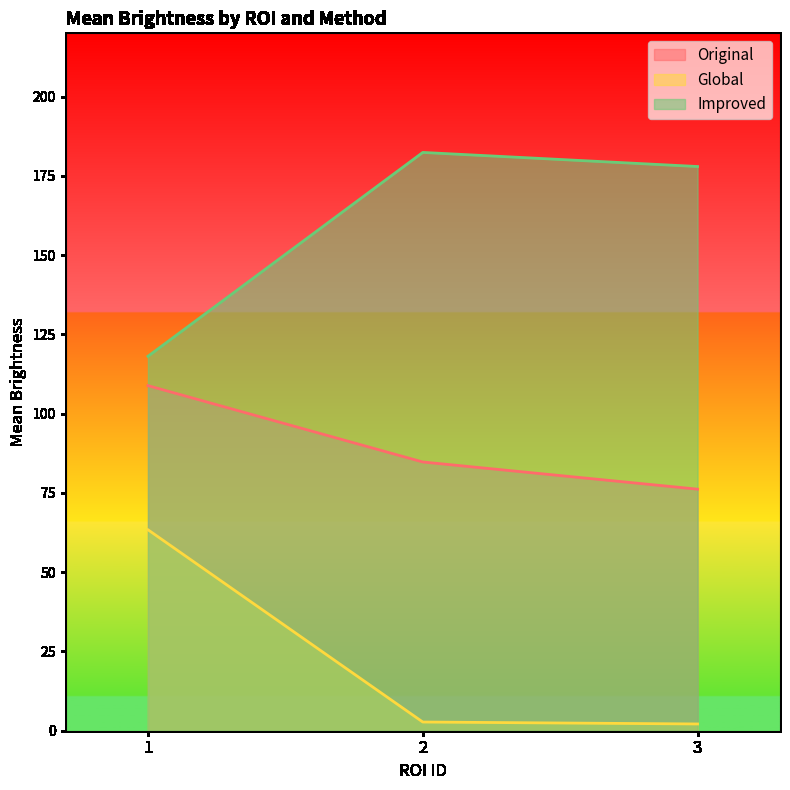

What is the maximum value for Improved?

182.4